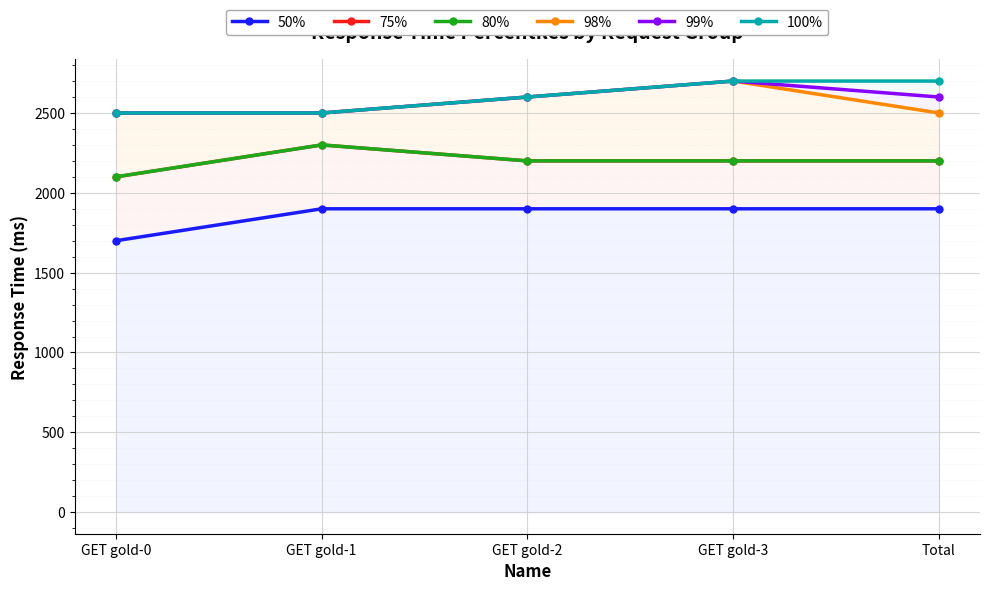

Between GET gold-3 and Total, which is larger?

GET gold-3